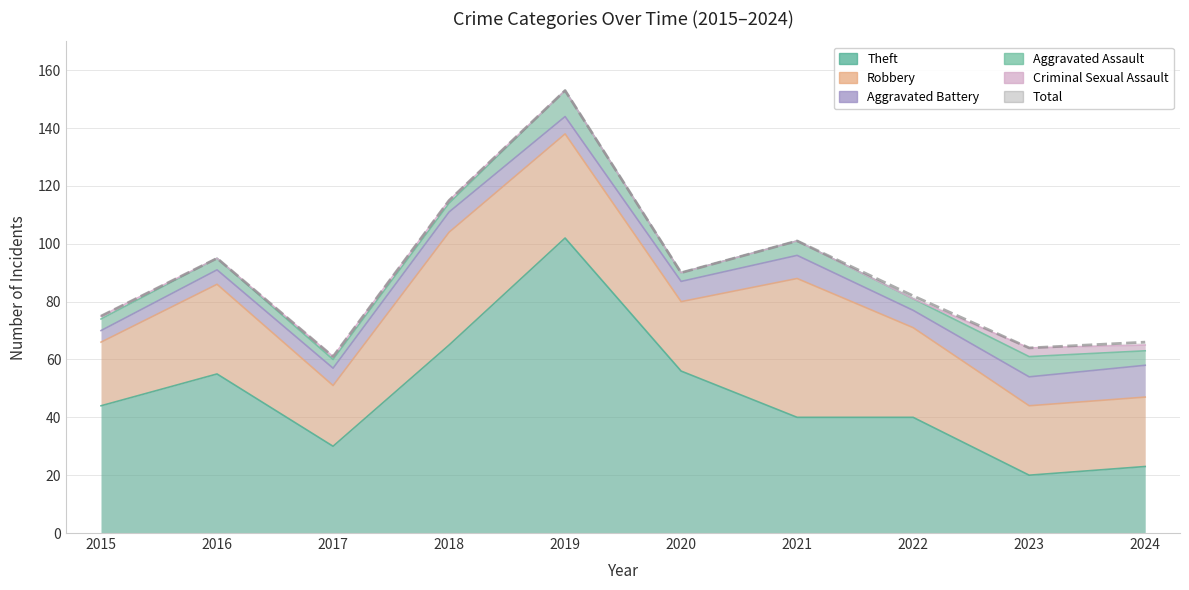

Between 2021 and 2015, which is larger?

2015